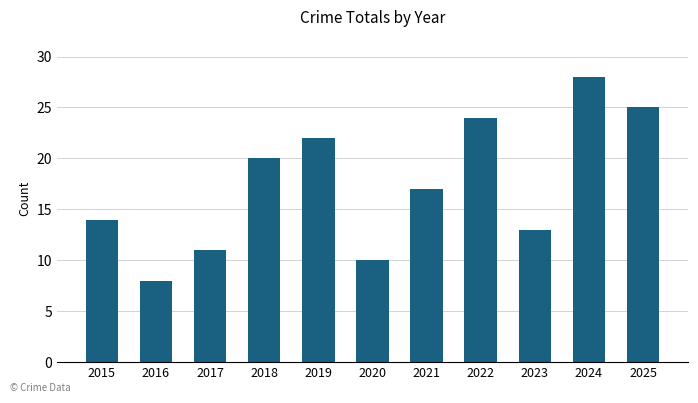

What is the sum of the values at 2021 and 2016?

25